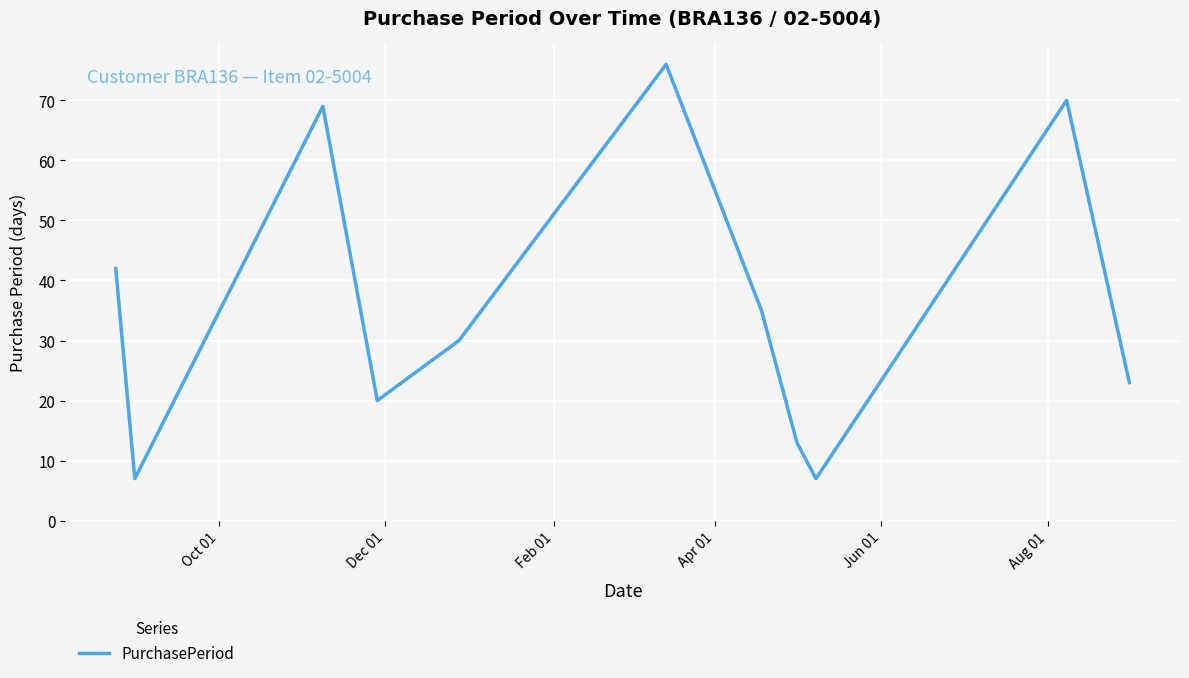

What is the difference between the maximum and second lowest values?

69